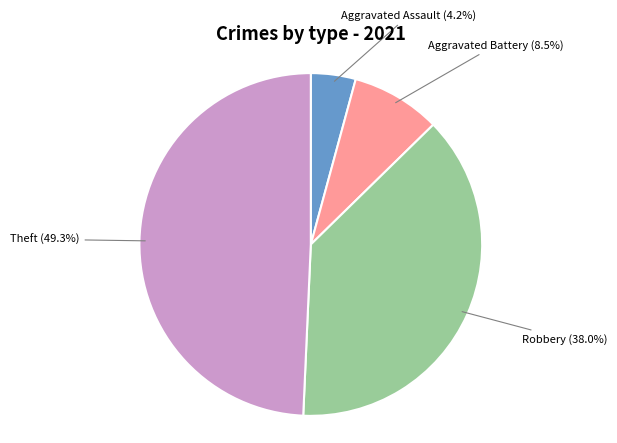

Is there any slice that represents more than half of the pie?

No